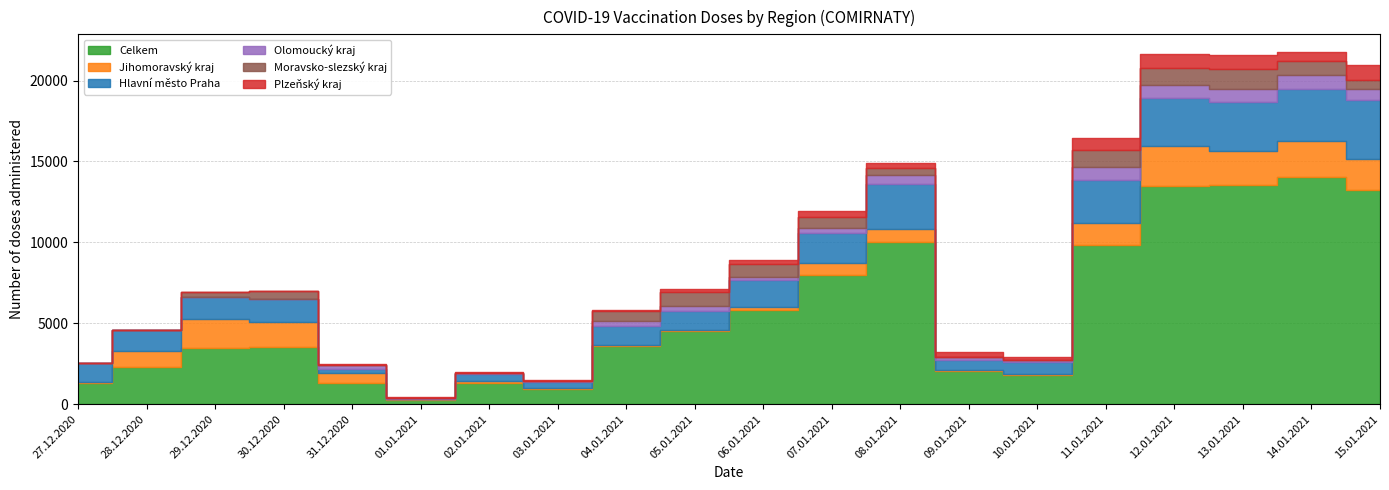

What is the greatest value displayed?

14025